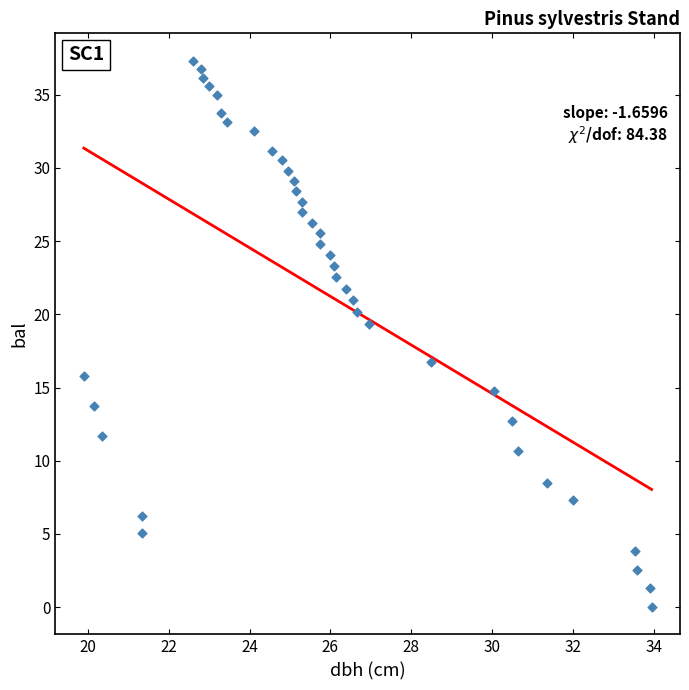

What is the range of X values (max minus min)?

14.1